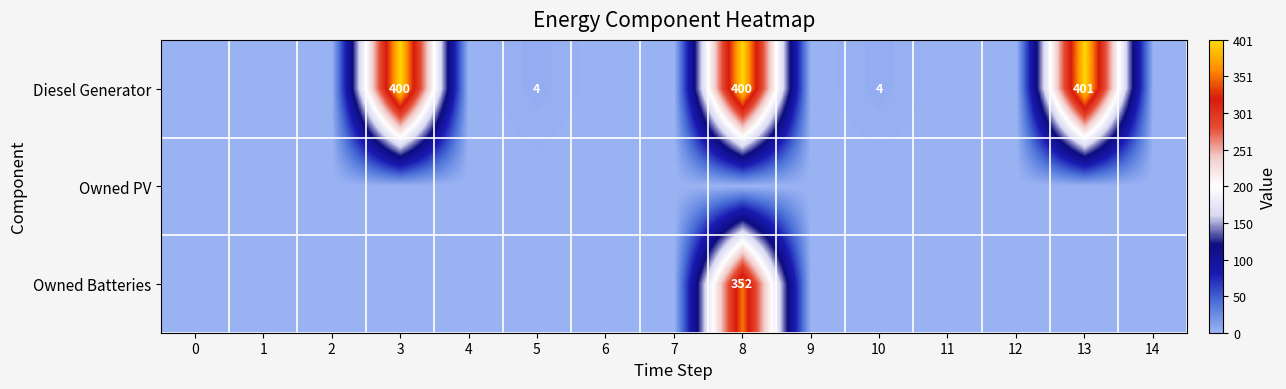

True or false: Owned Batteries has a value of 169 at 8.

False